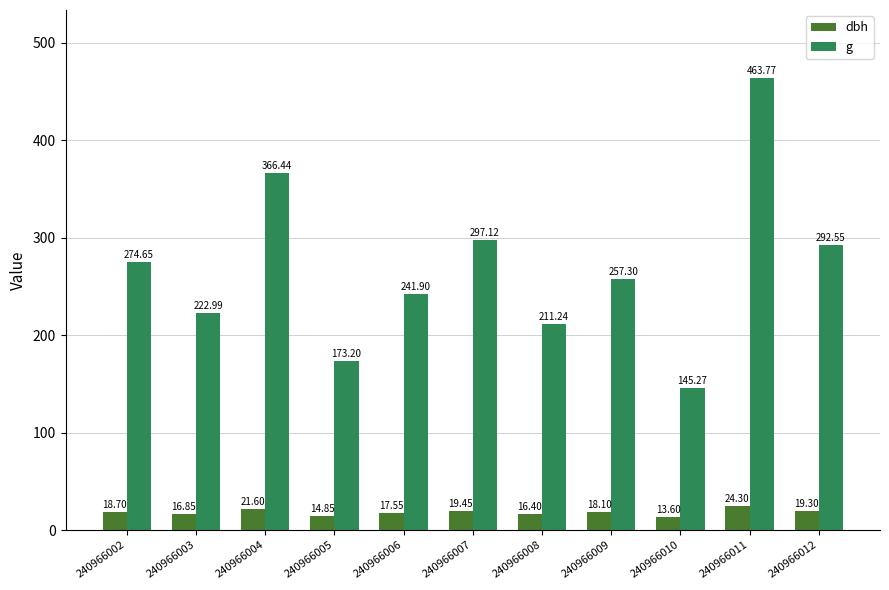

Where does the dbh series first go above 18?

240966002